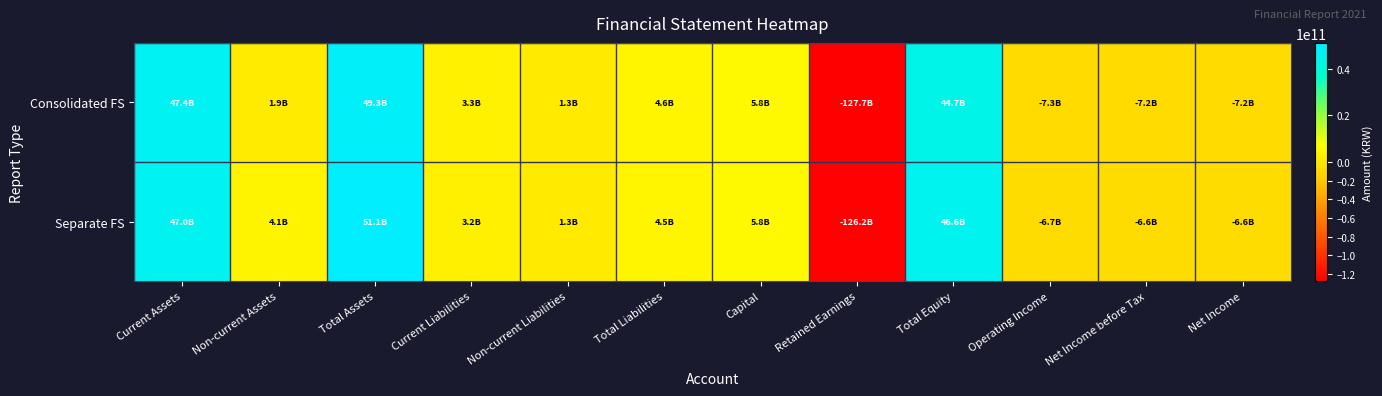

Which series has the largest range (max minus min)?

Separate FS